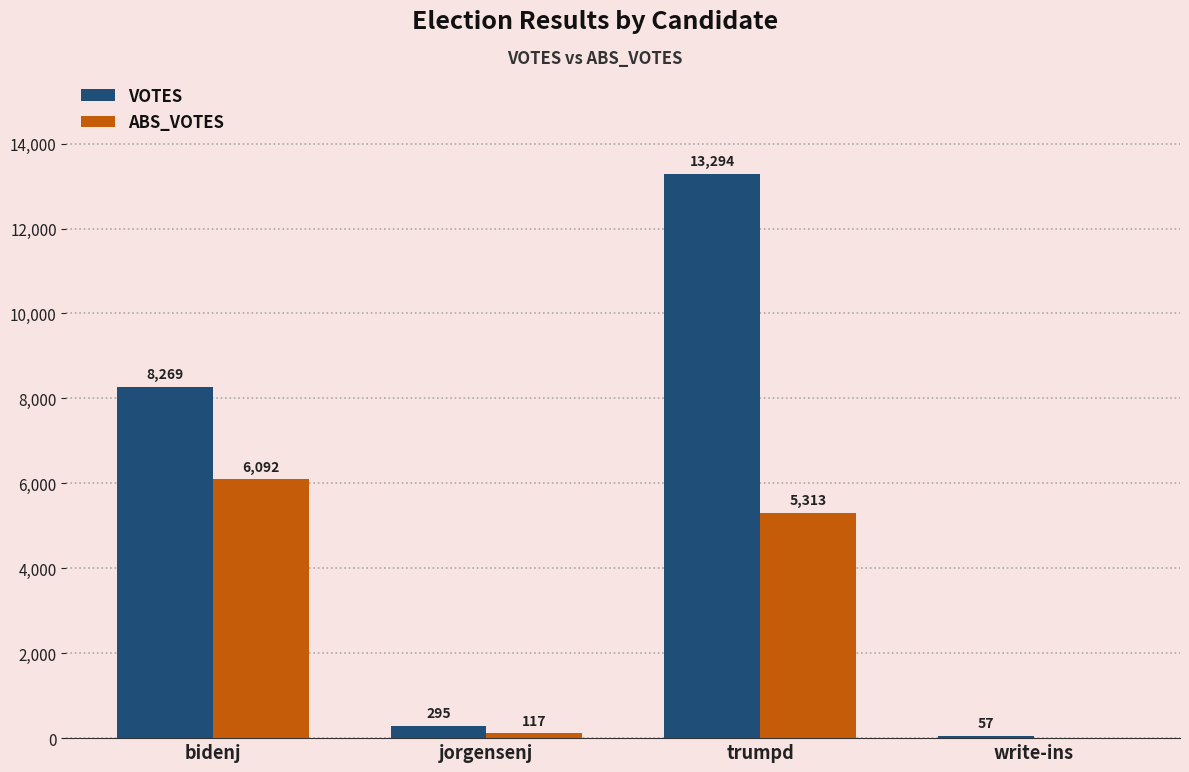

True or false: VOTES has a value of 4642 at bidenj.

False